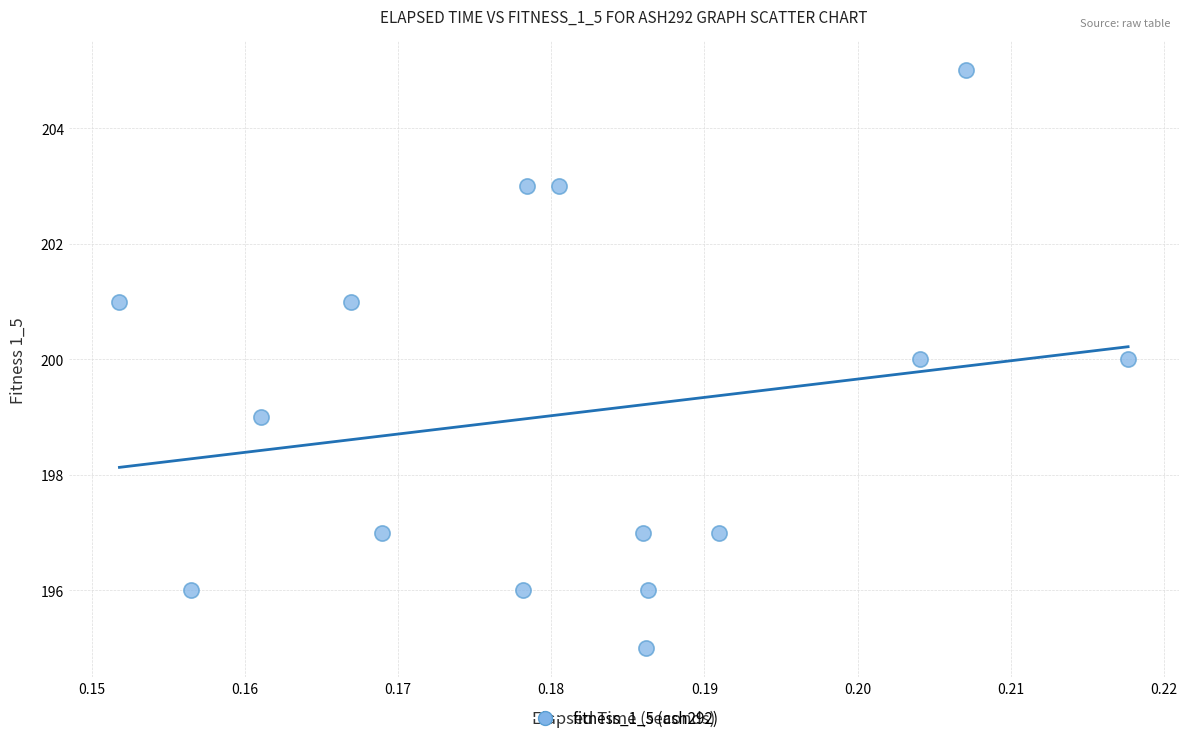

What is the range of Y values (max minus min)?

10